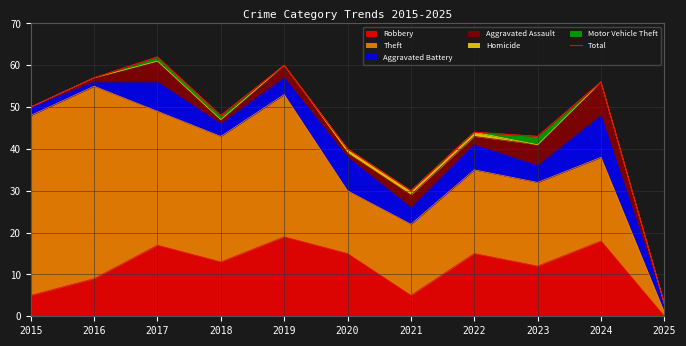

What is the maximum value shown in the chart?

62